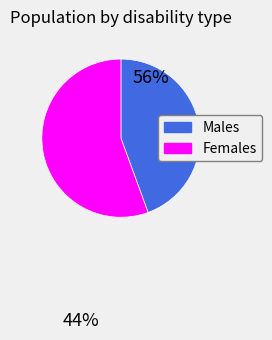

Which category has the smallest portion of the pie?

Males